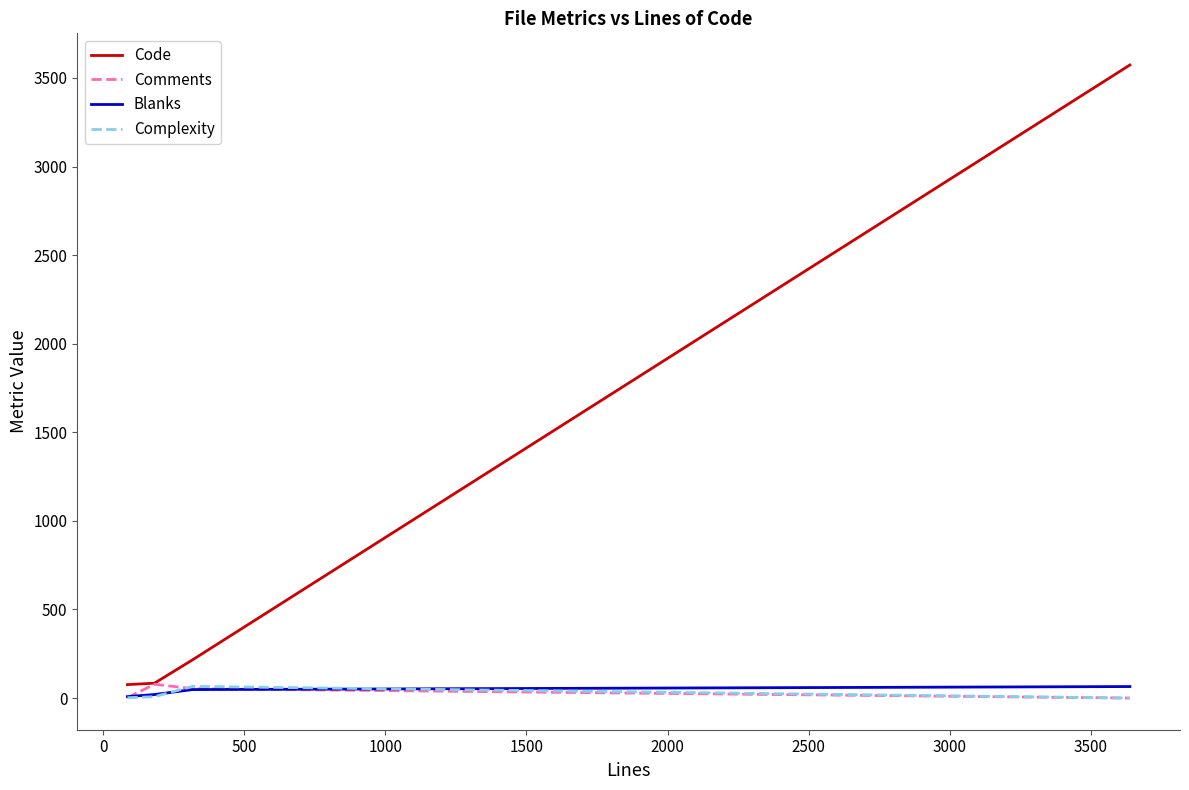

Which series has the largest range (max minus min)?

Code